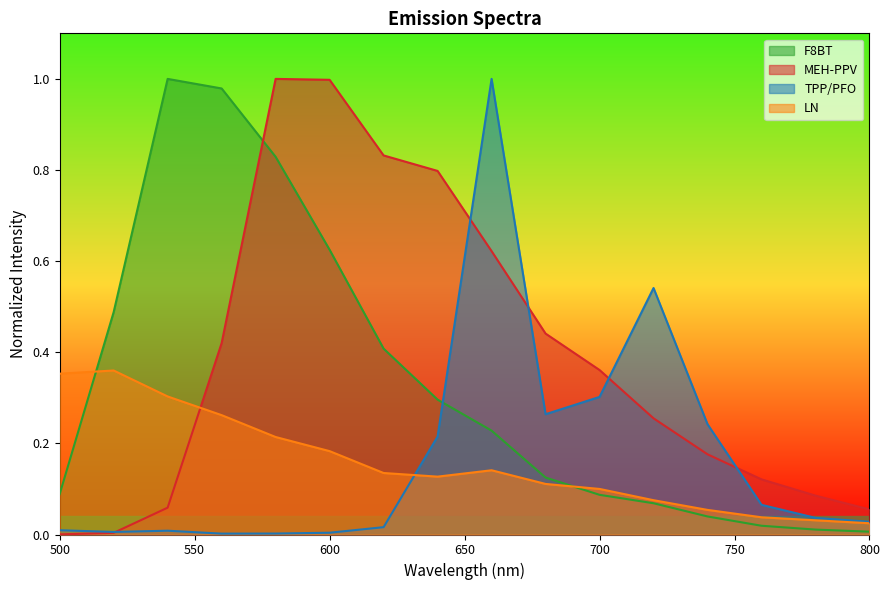

What is the approximate value of LN at 720?

0.1